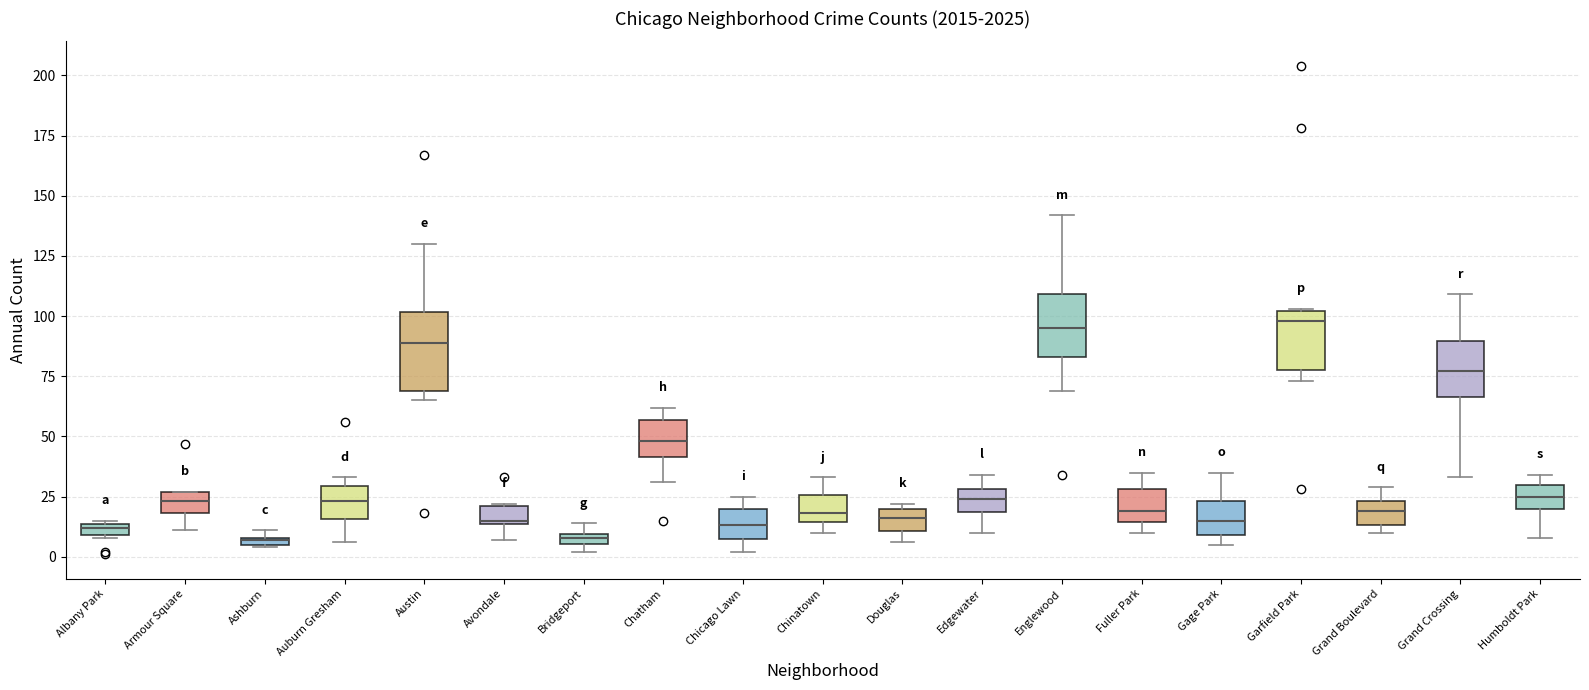

Where does the median line of the box for Chicago Lawn sit on the y-axis? The values are not printed on the chart, so give them approximately, as read against the axis.

15